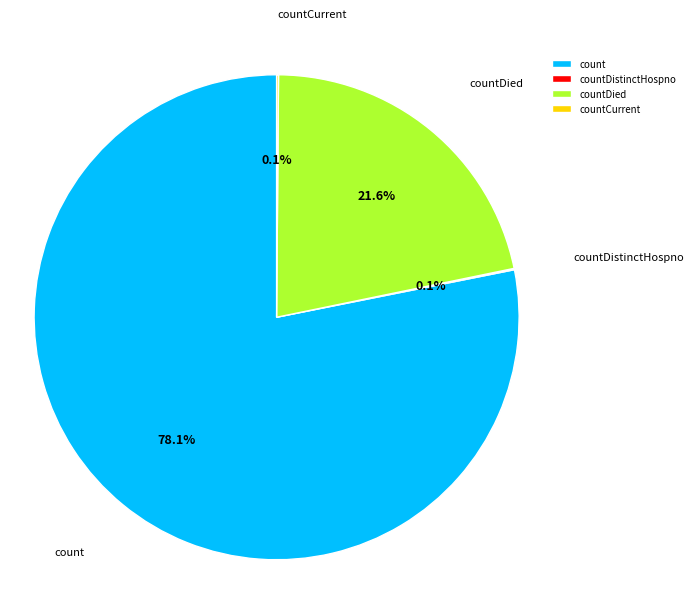

How much of the chart is everything except countDied?

78.4%